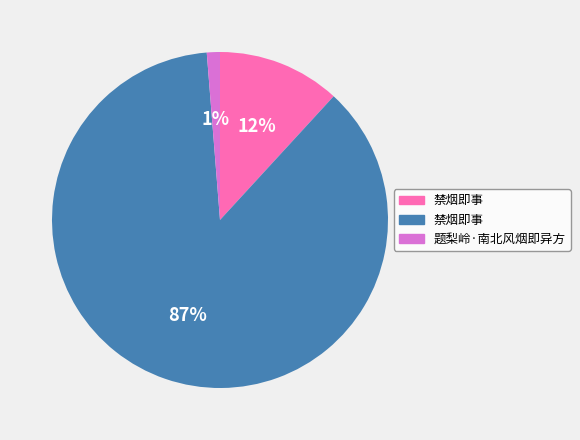

Is there a majority slice in this chart?

Yes